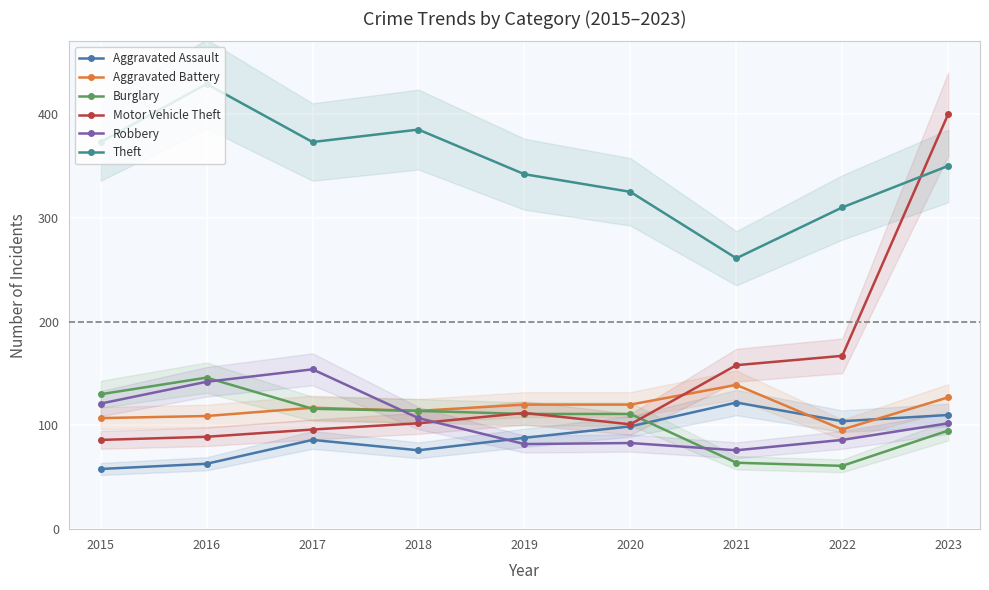

Which category has the lowest value in the Aggravated Assault series?

2015